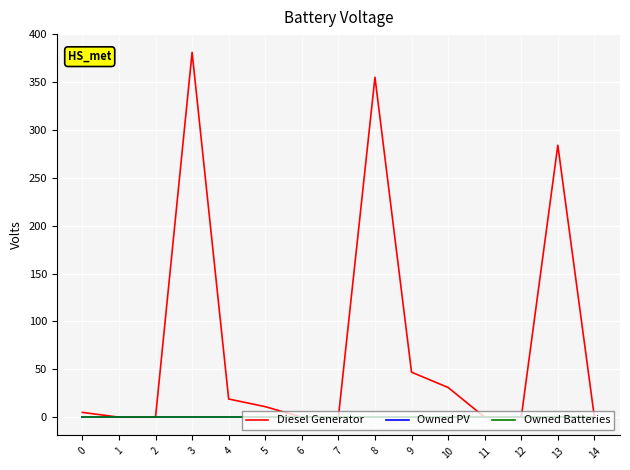

At how many categories does at least one series exceed 285?

2